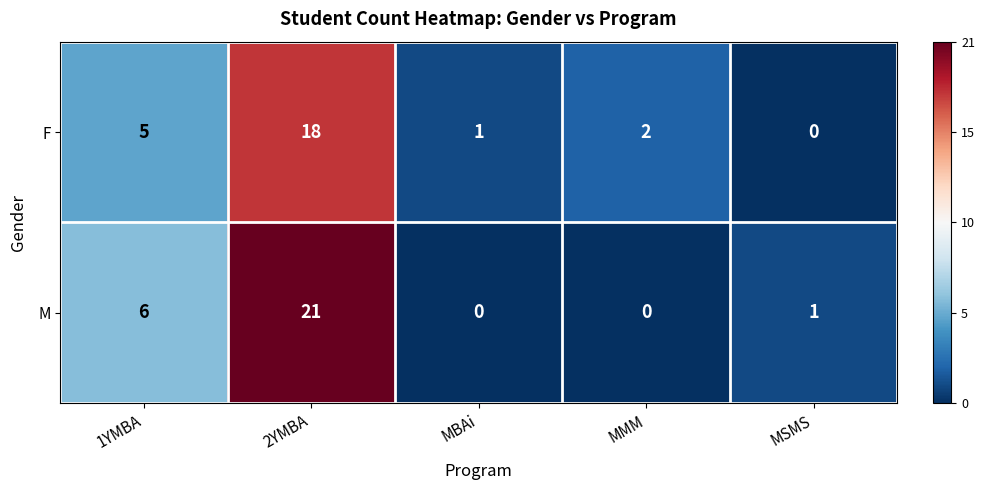

What is the spread (max minus min) of values at MBAi?

1